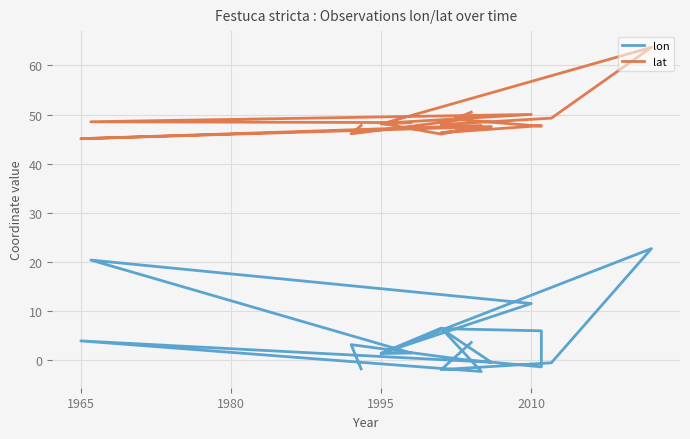

Reading left to right, transcribe all the data shown in this chart.

lon: 3.6	-1.9	-0.5	22.7	1.4	1.5	20.4	11.6	1.4	6.6	-2.3	4.0	-0.4	6.4	6.0	-1.3	0.2	3.2	-1.7
lat: 50.5	48.0	49.3	63.7	48.1	48.4	48.5	50.0	48.2	46.0	47.8	45.1	47.6	46.3	47.8	47.6	48.9	46.1	47.8